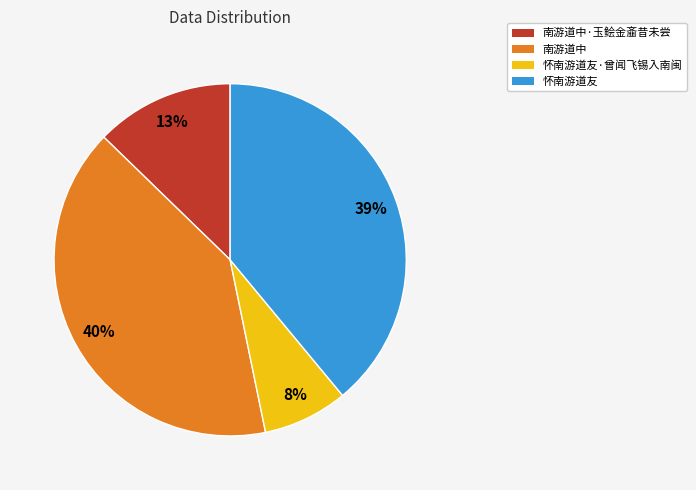

Does 怀南游道友 account for over 50% of the chart?

No